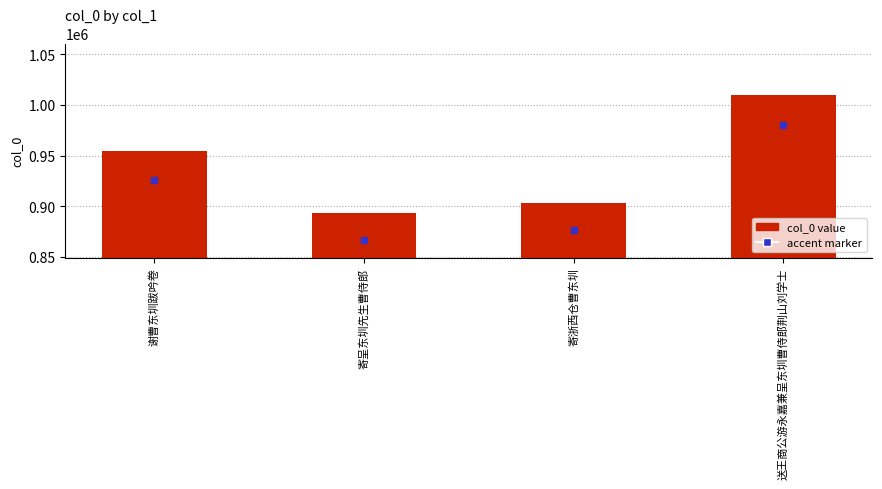

What is the minimum value shown in the chart?

893621